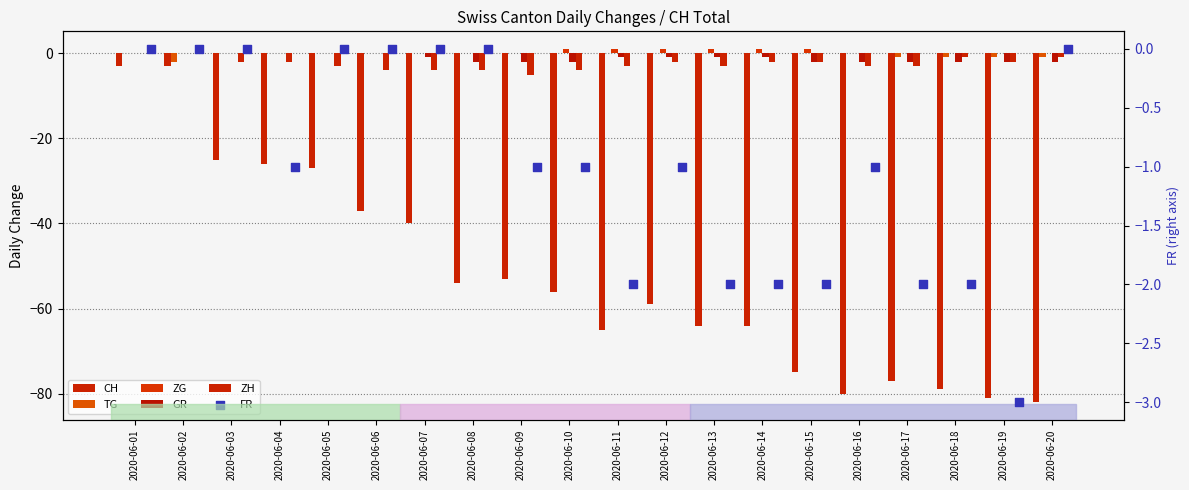

Is the value of TG at 2020-06-15 greater than the value of FR at 2020-06-20?

No